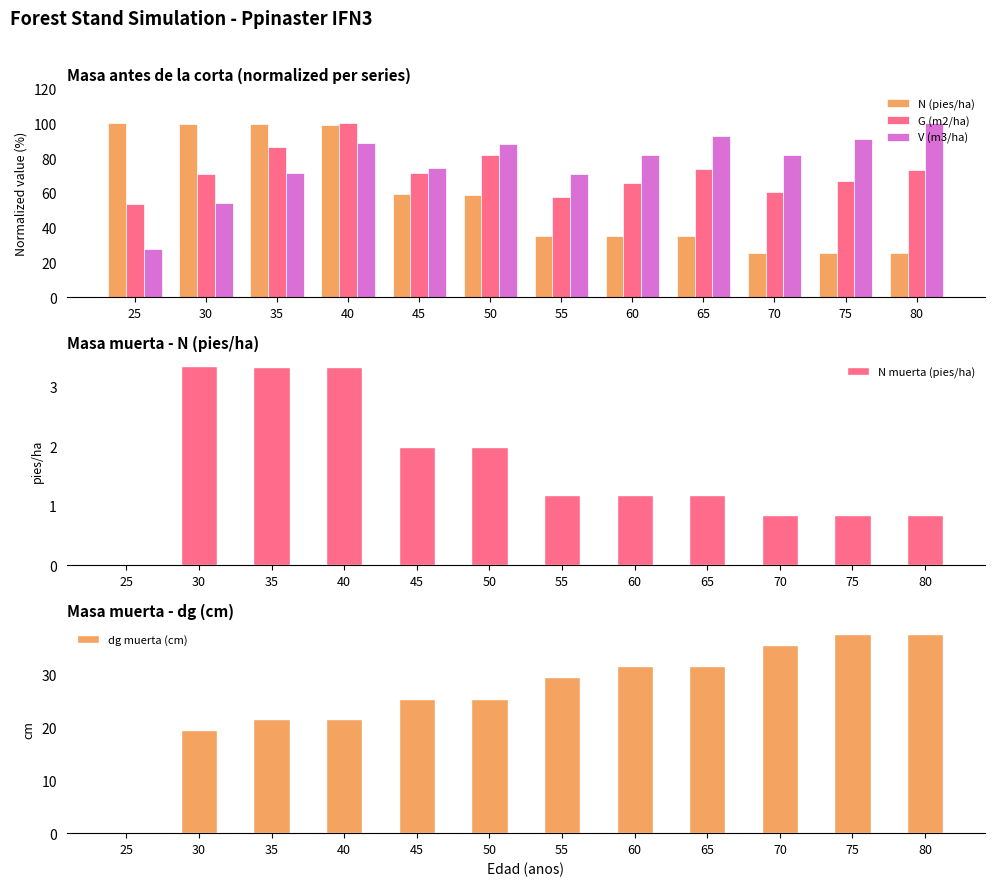

Which category has the highest value in the V (m3/ha) series?

80